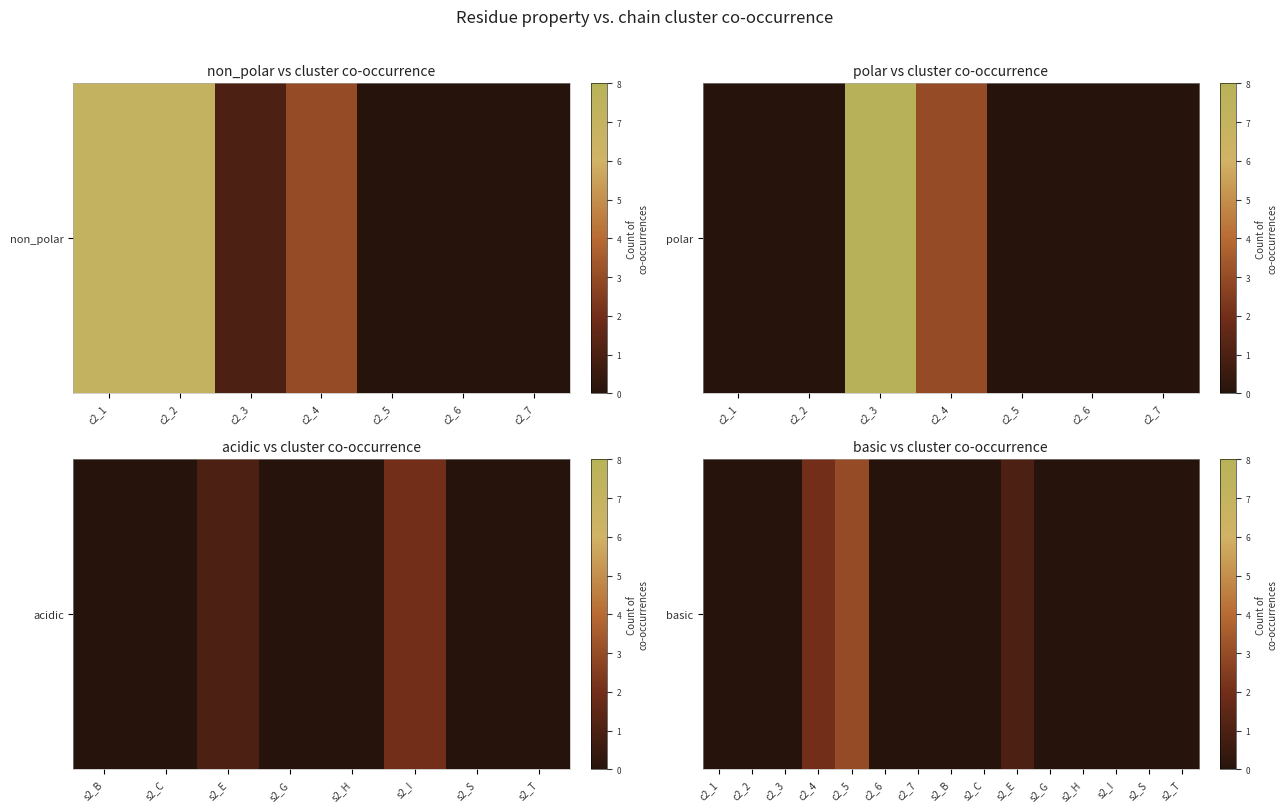

List the labels in order of value, smallest first.

c2_1, c2_2, c2_3, c2_6, c2_7, s2_B, s2_C, s2_G, s2_H, s2_I, s2_S, s2_T, s2_E, c2_4, c2_5